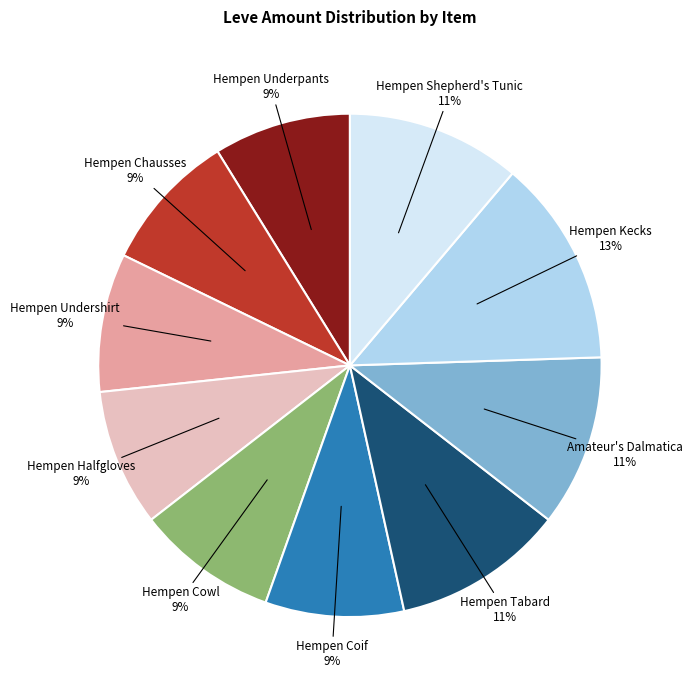

To the nearest percent, what is the difference between the largest and smallest slice percentages?

4%